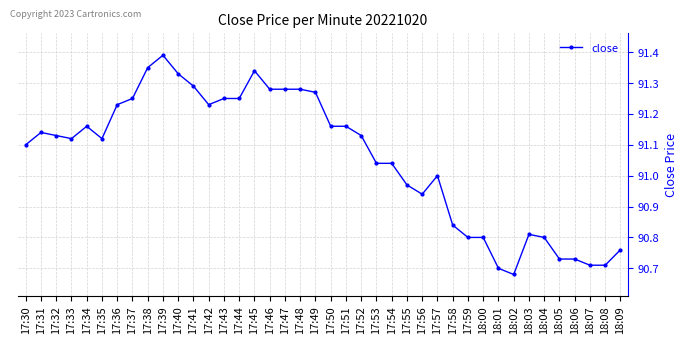

Count the number of data series in this chart.

1